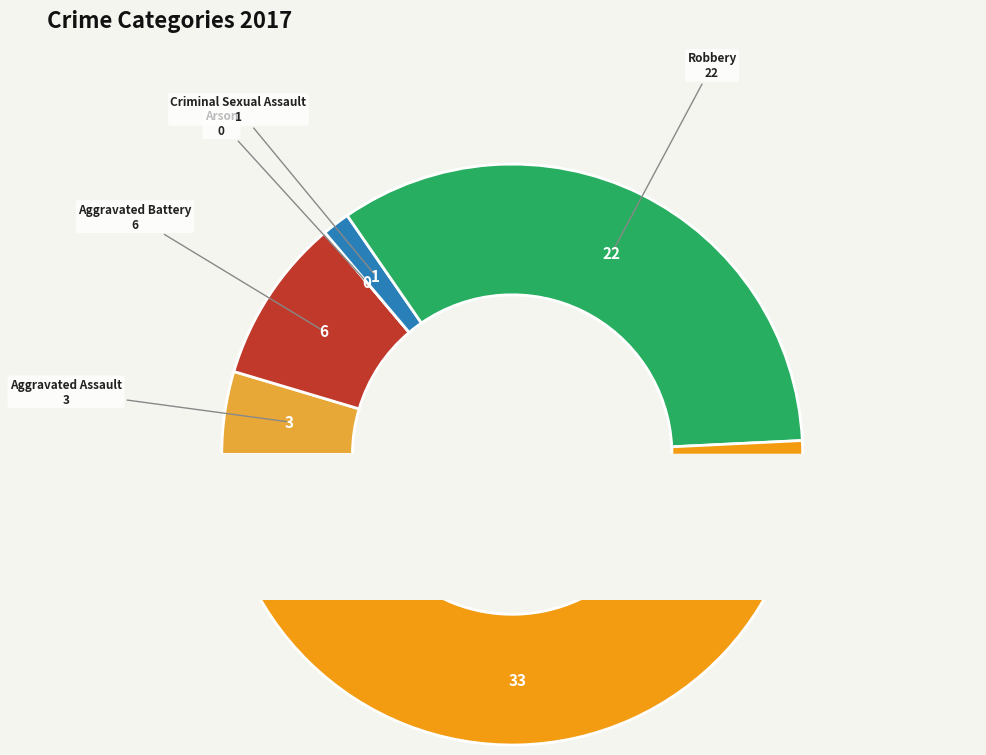

To the nearest percent, what percentage of the pie is Aggravated Assault?

5%